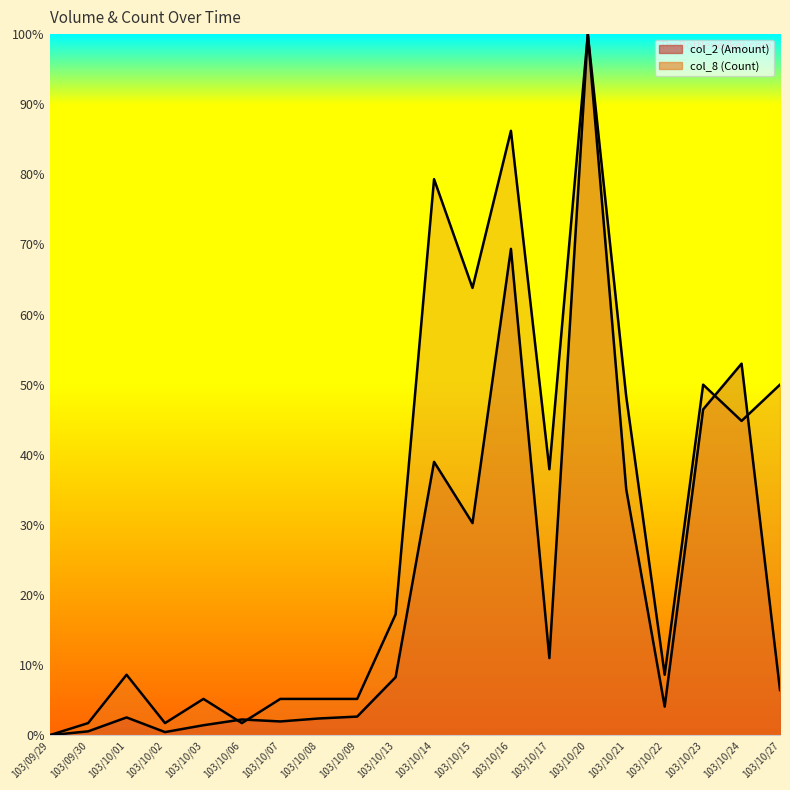

List the labels in order of col_2 (Amount) value, largest first.

103/10/20, 103/10/16, 103/10/24, 103/10/23, 103/10/14, 103/10/21, 103/10/15, 103/10/17, 103/10/13, 103/10/27, 103/10/22, 103/10/09, 103/10/01, 103/10/08, 103/10/06, 103/10/07, 103/10/03, 103/09/30, 103/10/02, 103/09/29